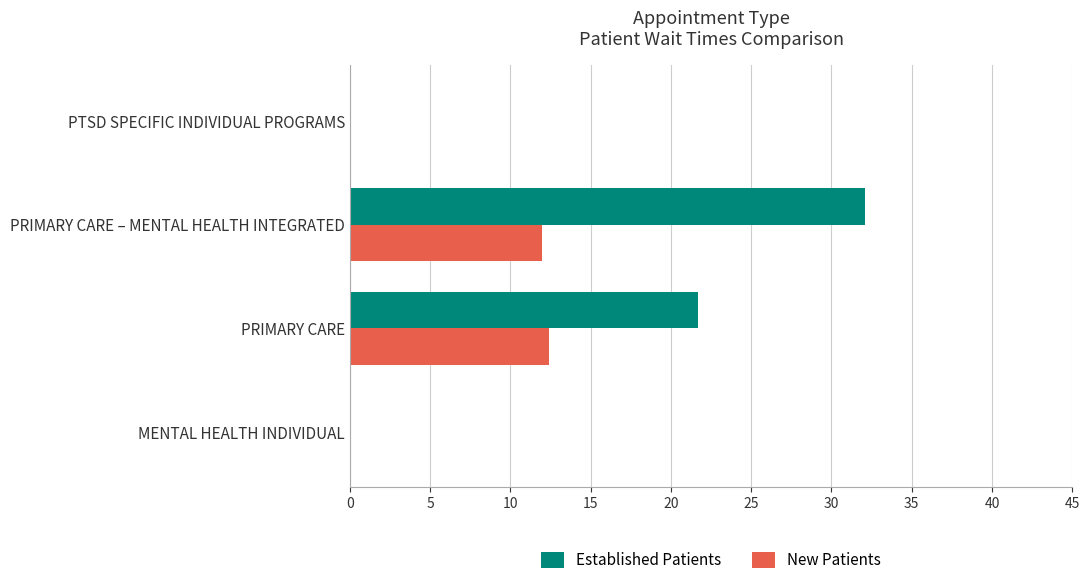

Which series changed the most between MENTAL HEALTH INDIVIDUAL and PRIMARY CARE – MENTAL HEALTH INTEGRATED?

Established Patients